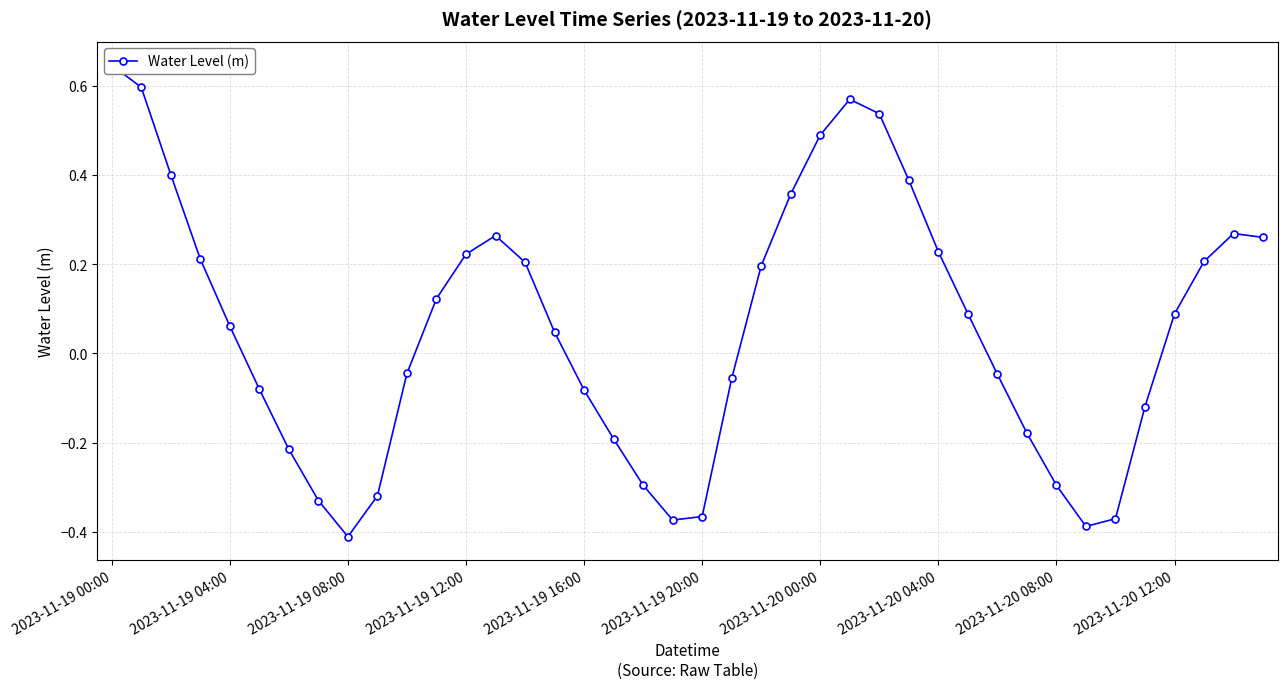

What is the label of the 23rd point from the right?

17